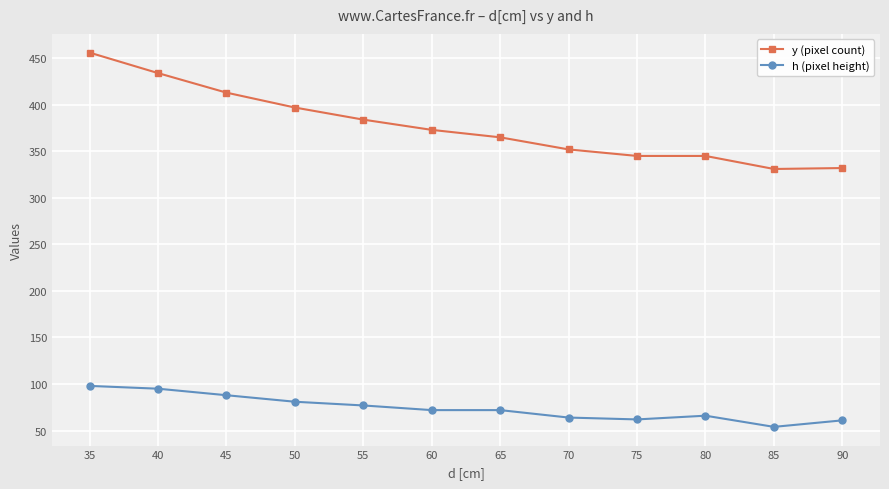

Between 80 and 90, which is larger?

80